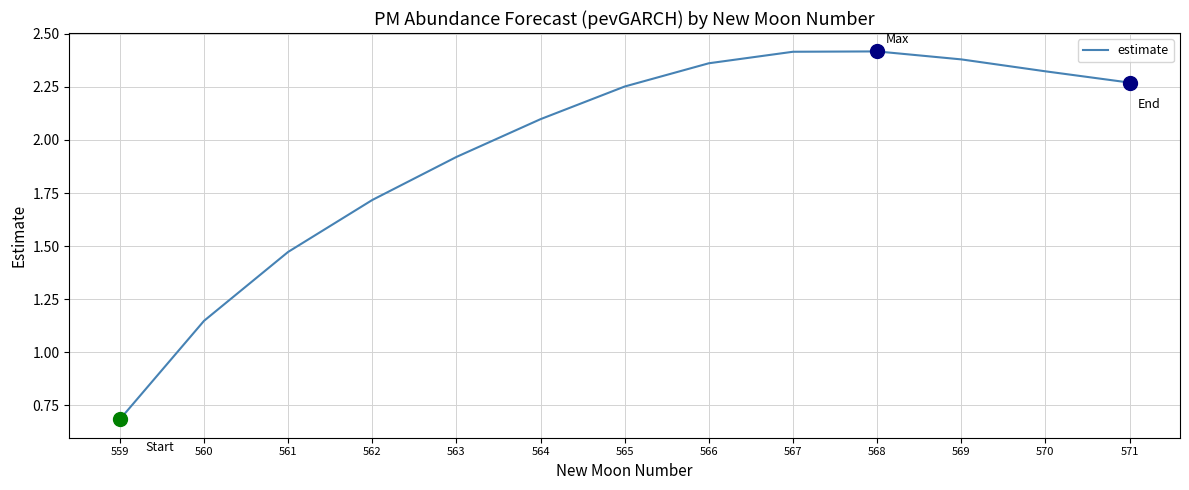

How many values are below 2?

5